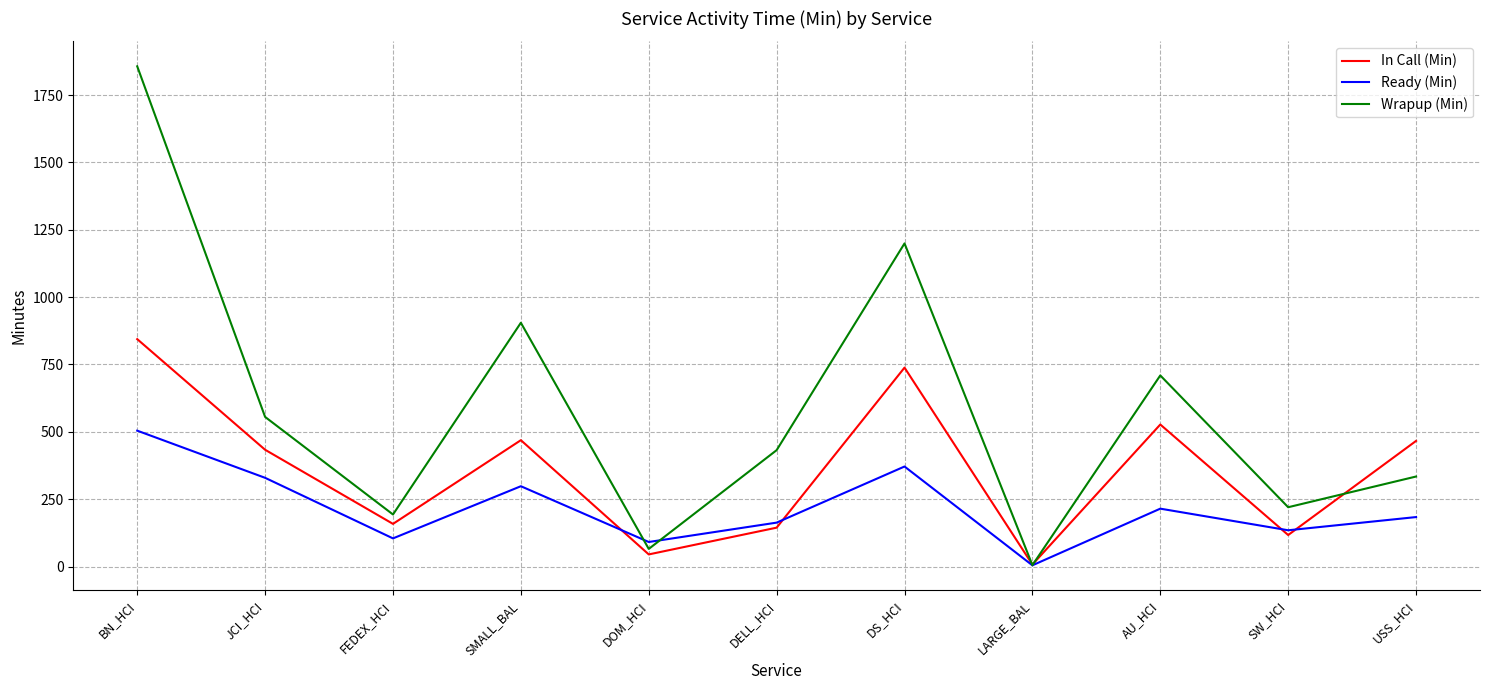

What position from the left is AU_HCI?

9